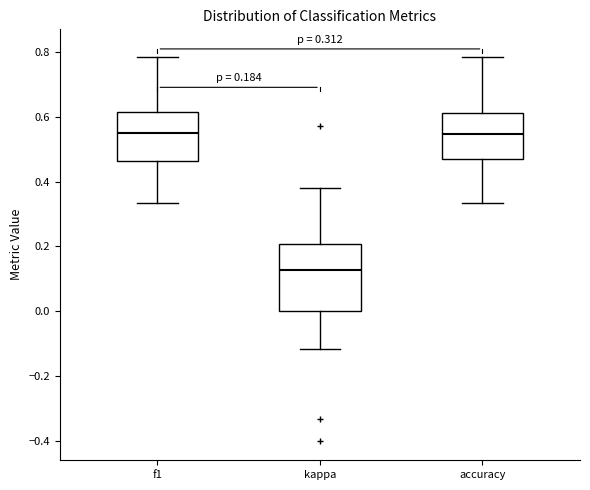

Comparing the boxes themselves (not the whiskers), which one is the tallest?

kappa